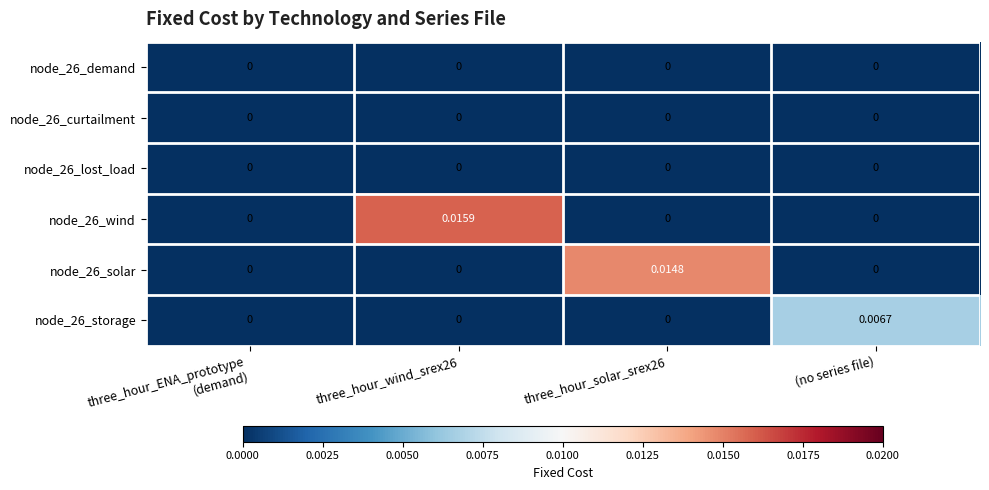

Rank the series at three_hour_wind_srex26 from lowest to highest value.

node_26_demand, node_26_curtailment, node_26_lost_load, node_26_solar, node_26_storage, node_26_wind